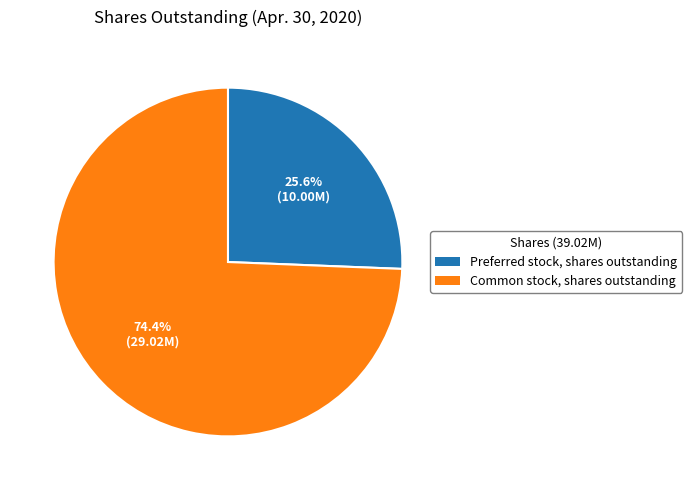

Is there any slice that represents more than half of the pie?

Yes